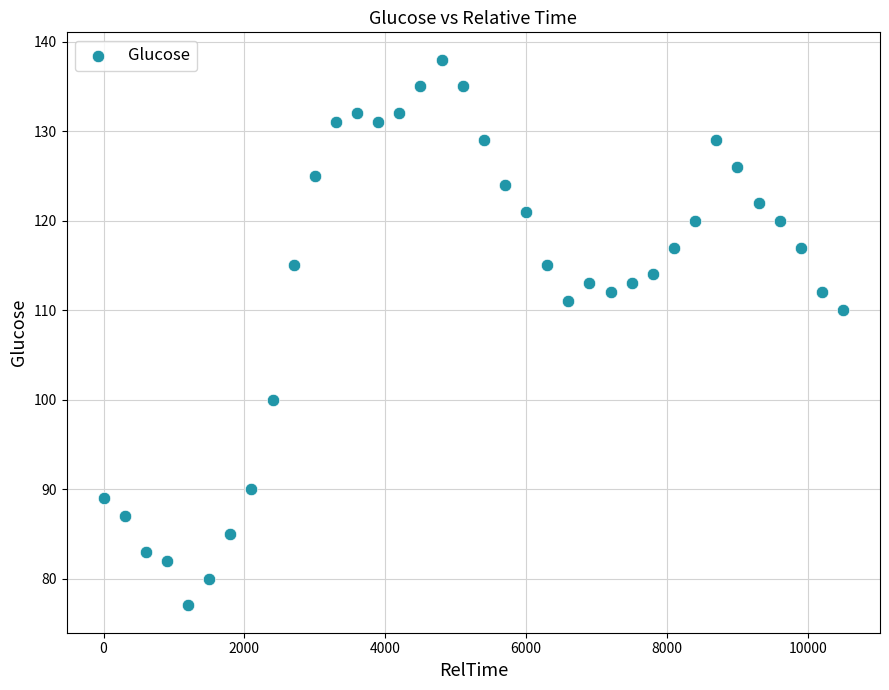

What Y value in the scatter plot is closest to 107?

110